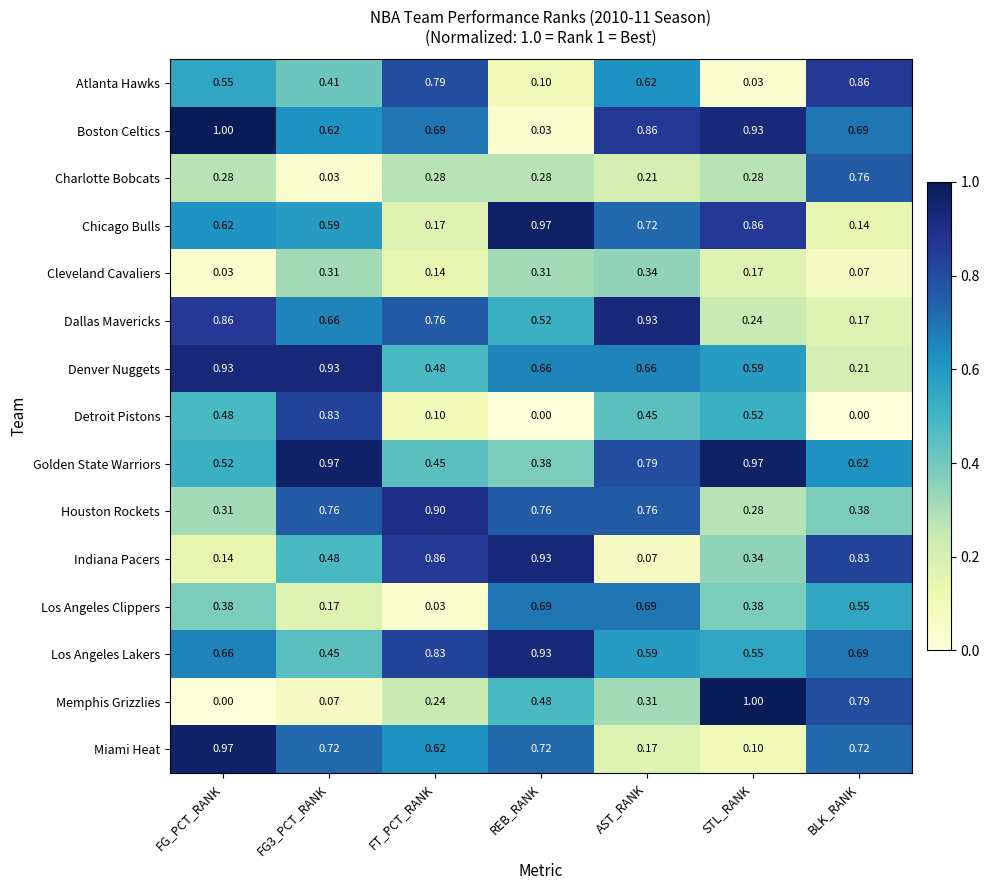

At how many categories does at least one series exceed 0?

7